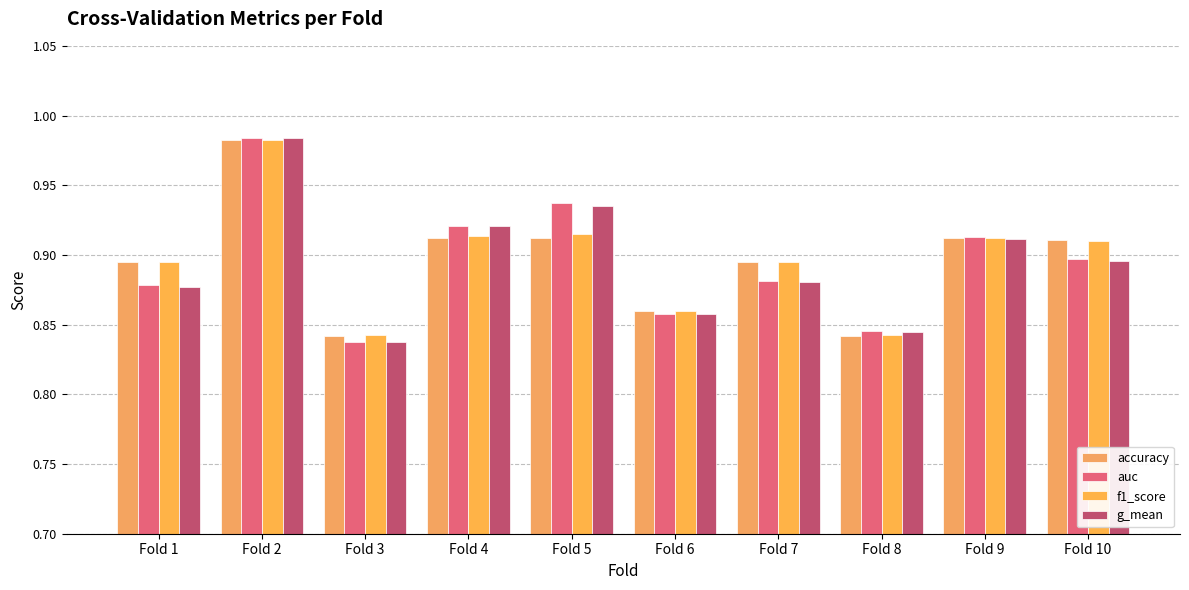

At how many categories does at least one series exceed 0?

10